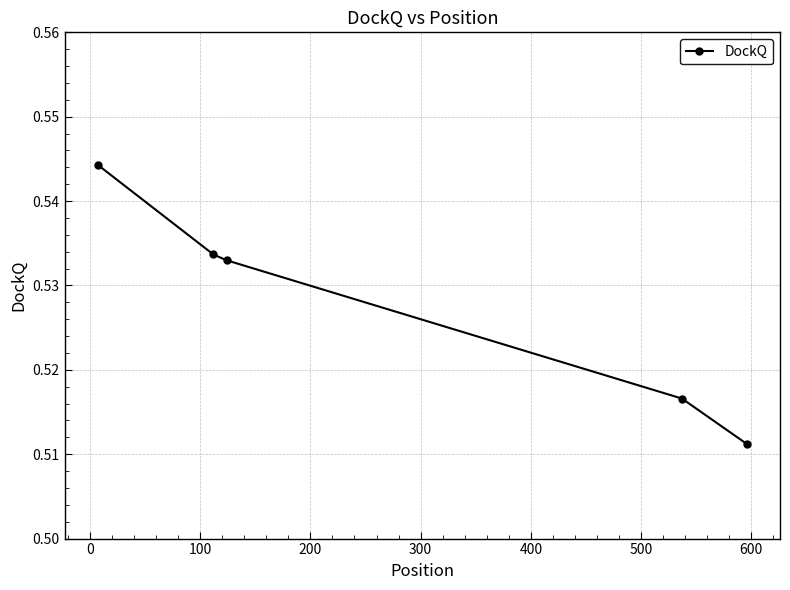

What is the sum of all values?

2.6